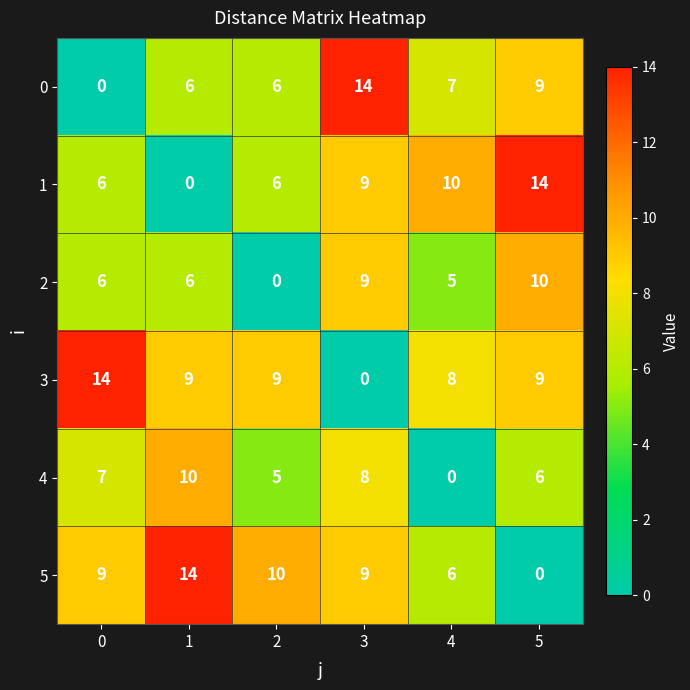

Which series has the largest total across all categories?

3